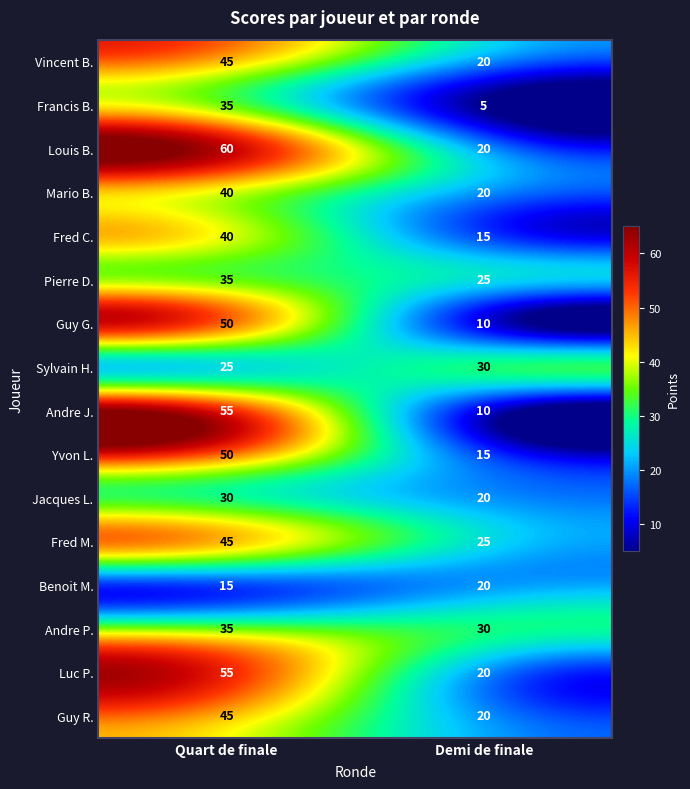

Which series has the largest total across all categories?

Louis B.